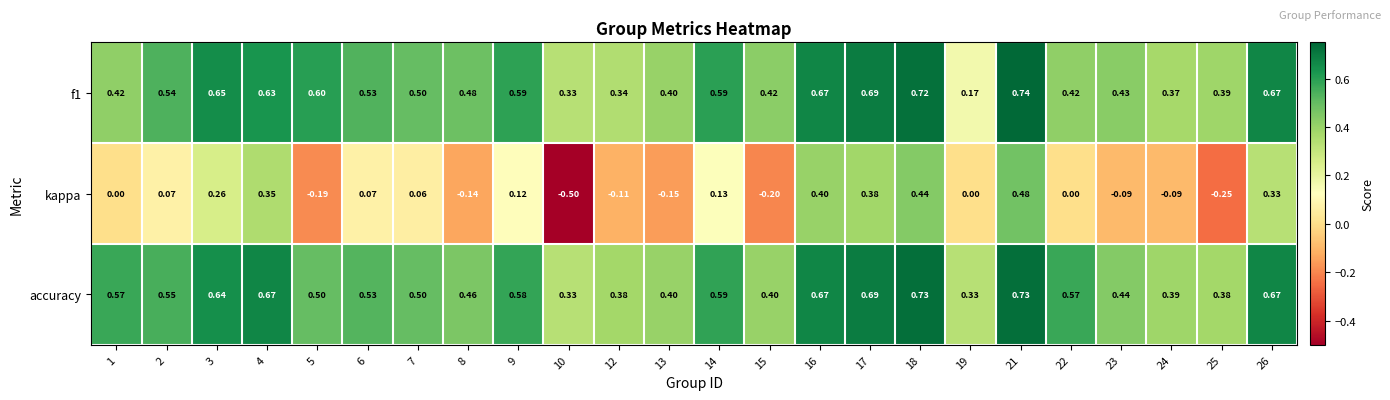

Which series changed the most between 8 and 22?

kappa